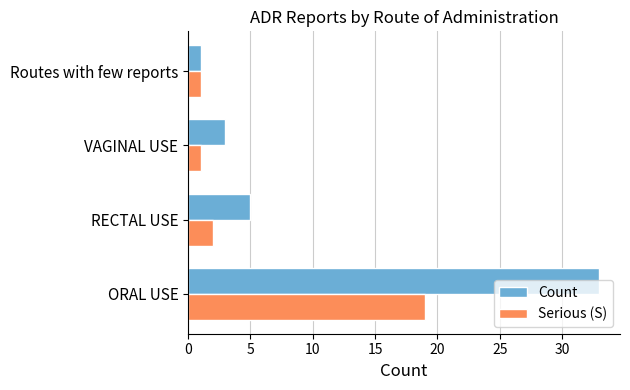

What is the maximum value shown in the chart?

33